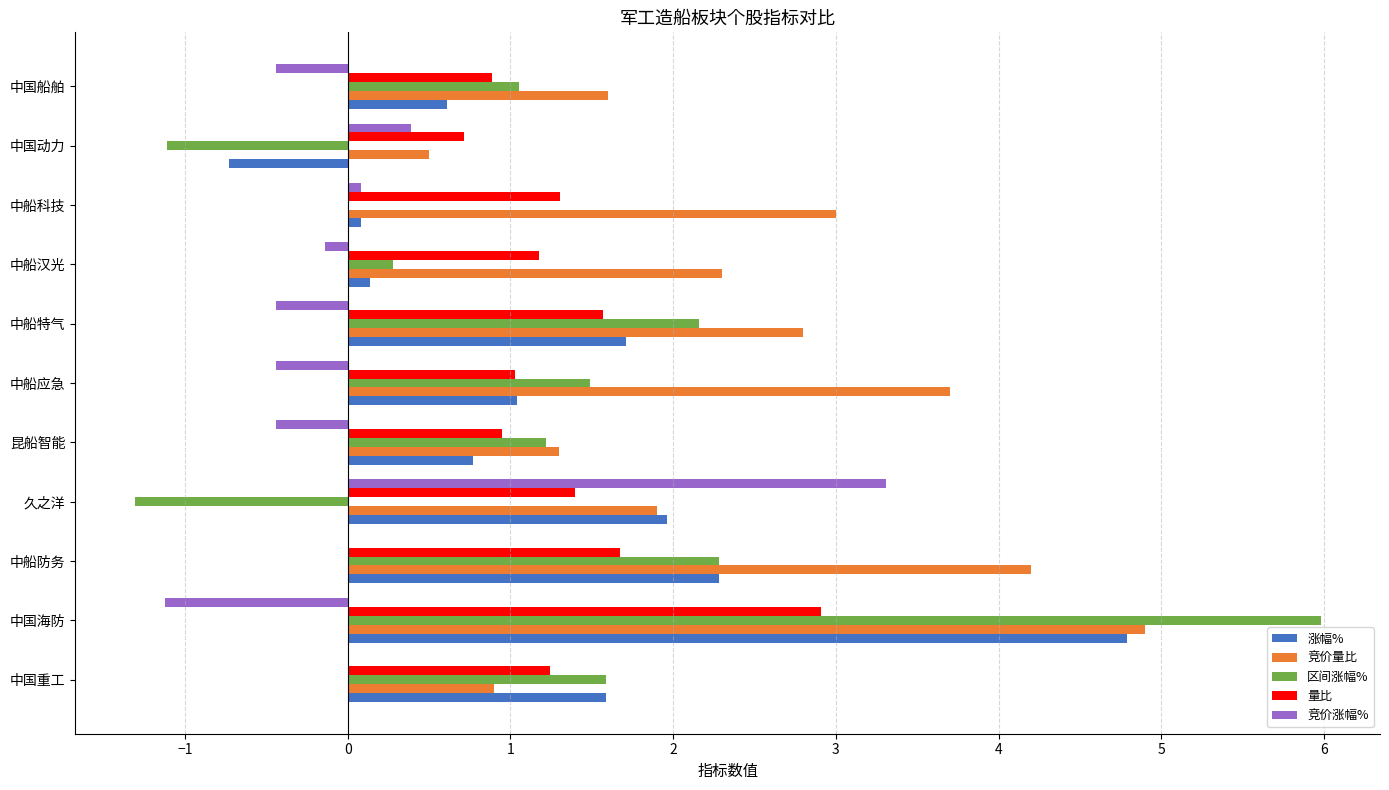

Which series changed the most between 中船特气 and 中国船舶?

竞价量比